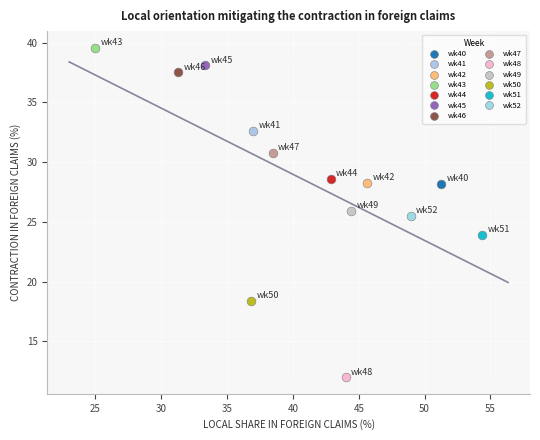

Which series contains the lowest Y value?

wk48